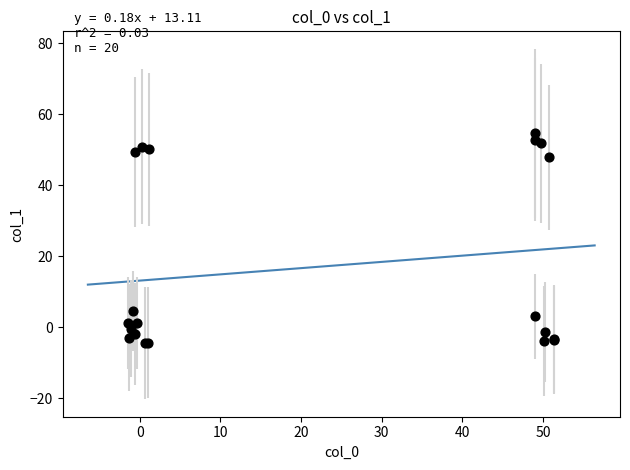

What Y value in the scatter plot is closest to 25?

4.5